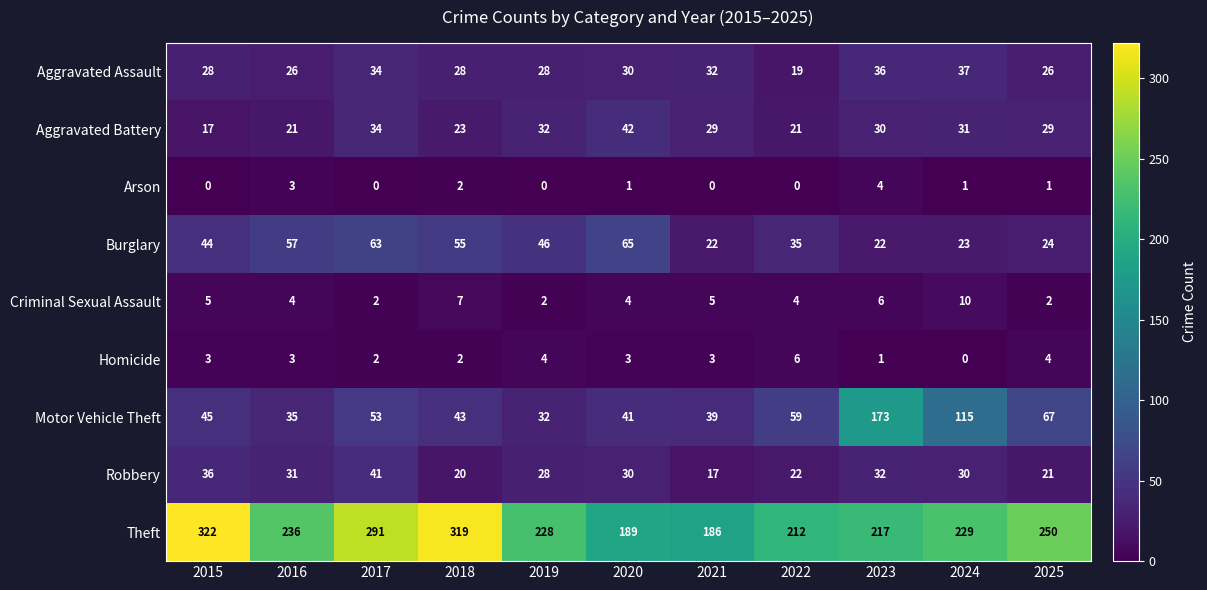

Which series has the largest total across all categories?

Theft